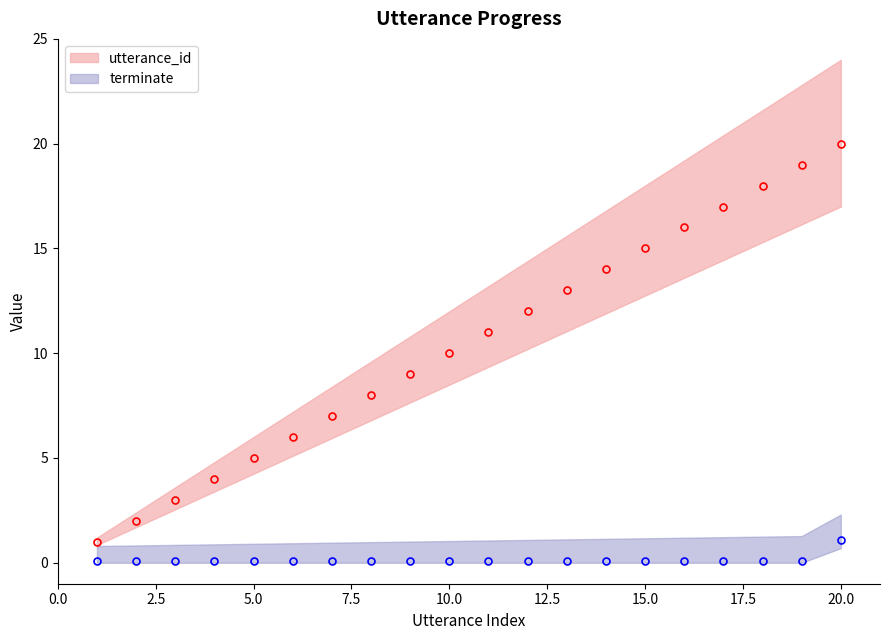

The value of utterance_id at 5 is 5.0. True or false?

True